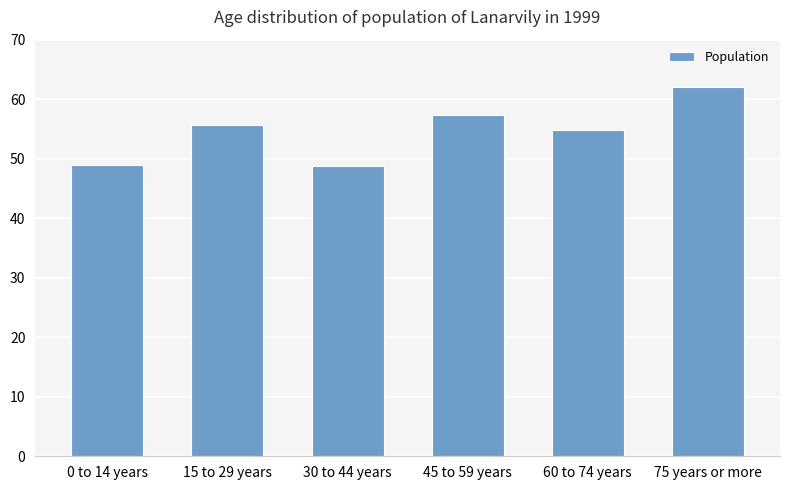

The value at 15 to 29 years is 84.6. True or false?

False